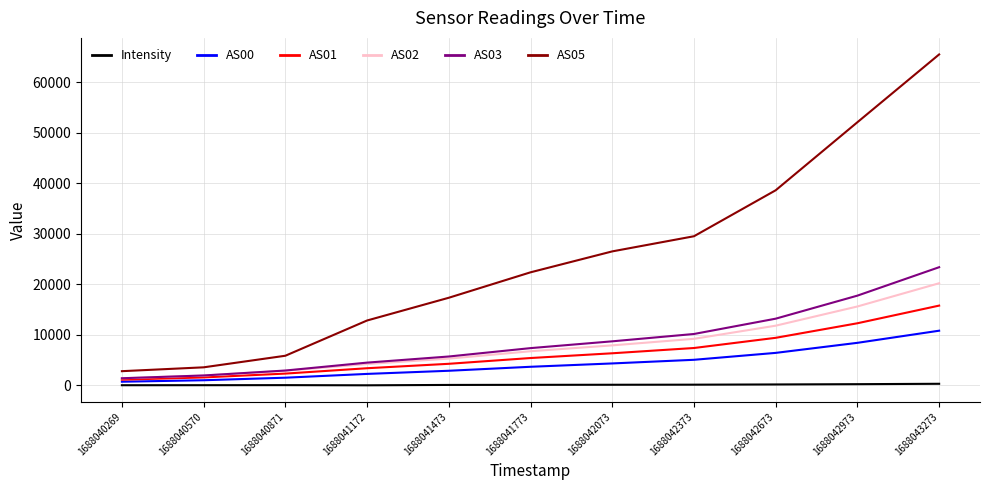

Which label corresponds to the largest value in the chart?

1688043273